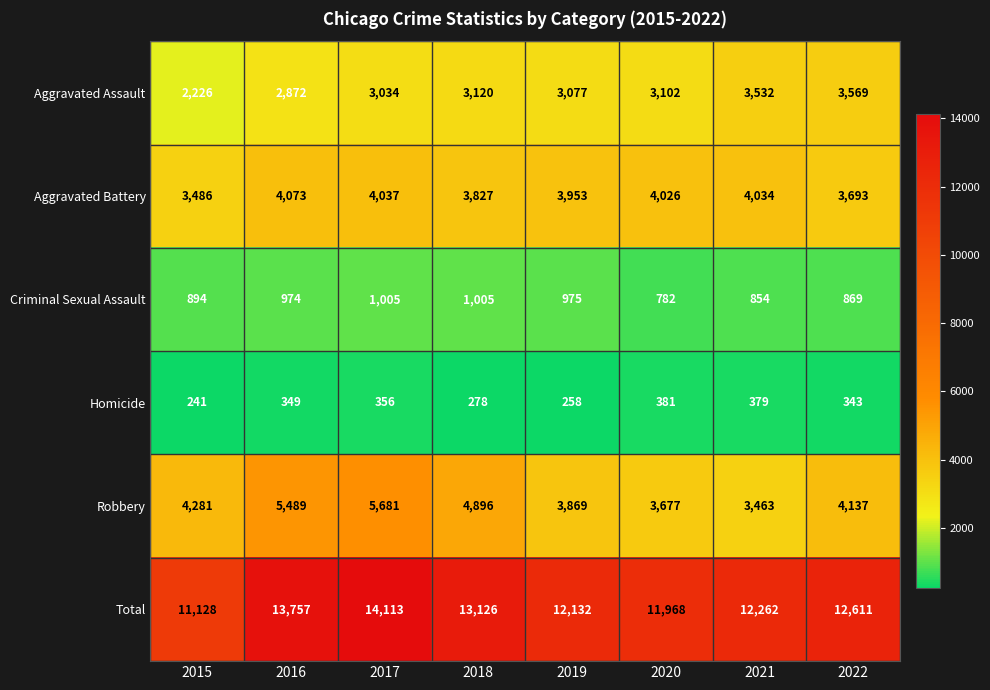

At which category is the sum across all series the highest?

2017